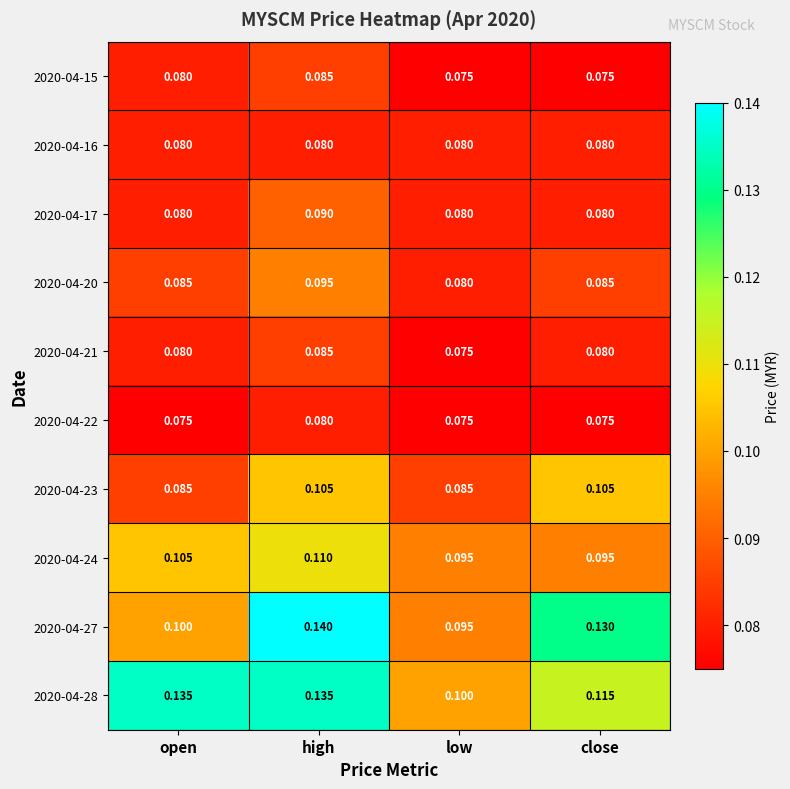

At which label does 2020-04-21 reach its peak?

high